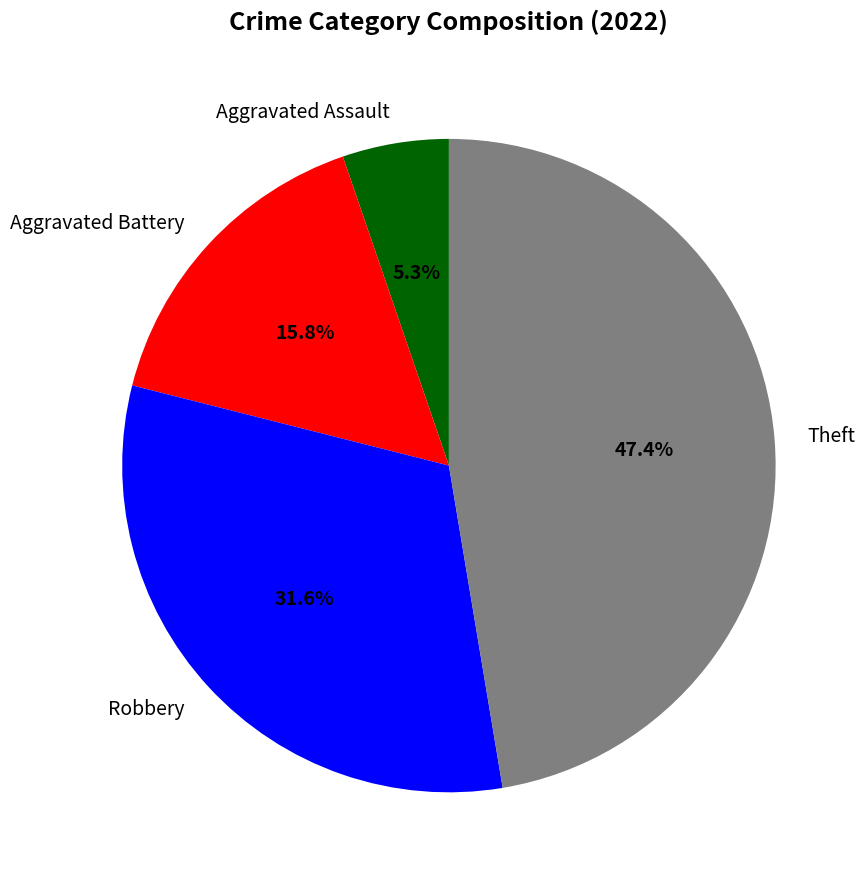

What portion of the pie excludes Aggravated Assault?

94.7%